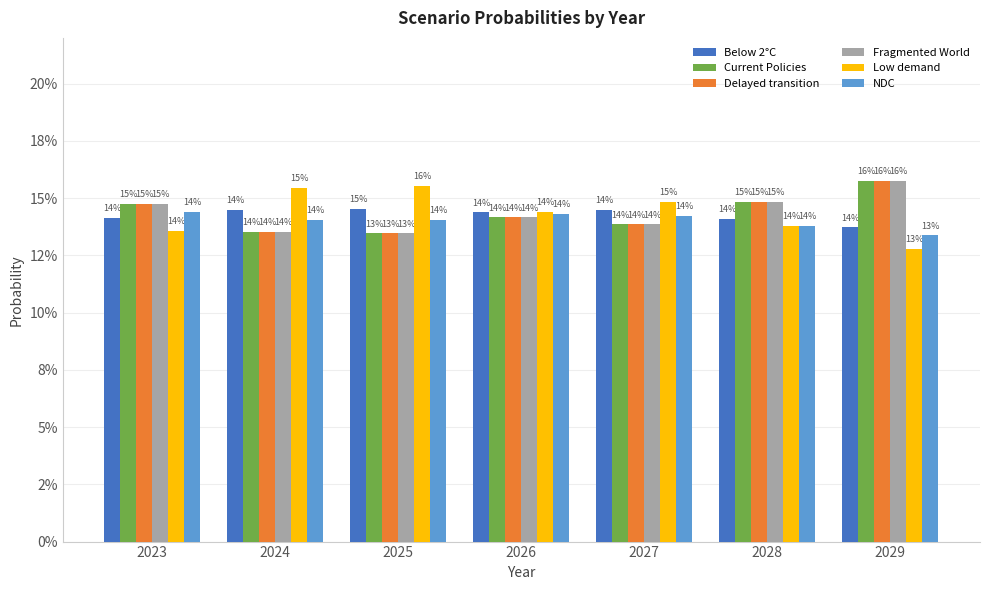

What is the value of the Low demand bar at the 1st from the left?

0.1